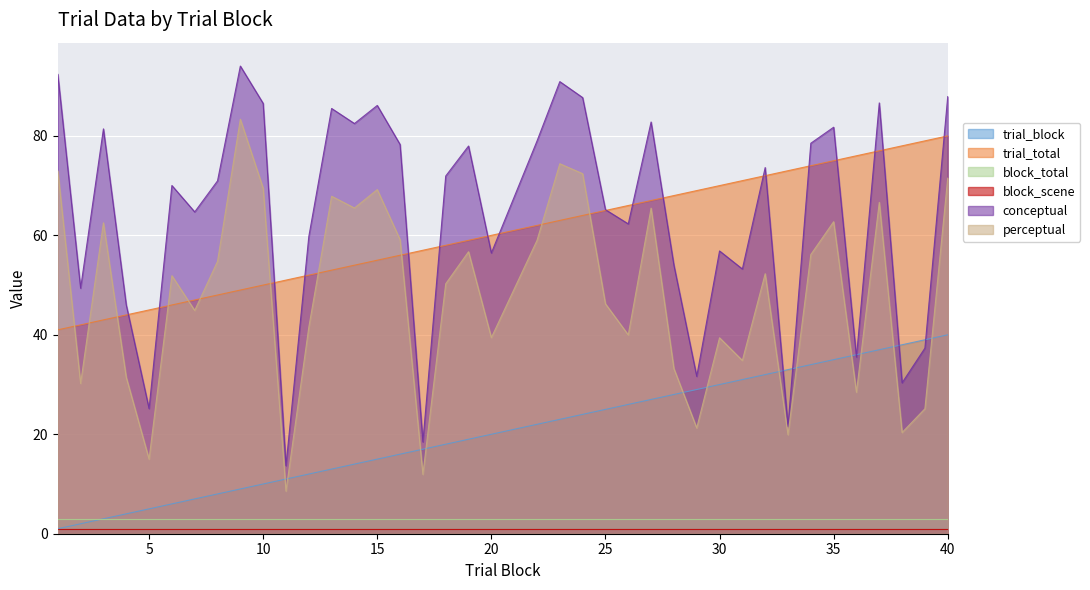

What is the sum of all conceptual values?

2507.9